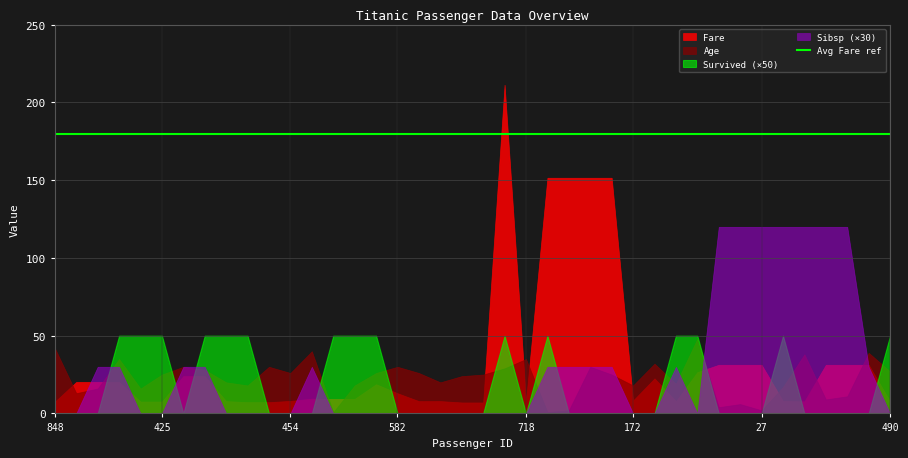

Reading left to right, what are all the values shown in this chart?

Fare: 7.5	20.2	20.2	20.2	7.7	7.7	24.0	24.0	7.9	7.2	7.2	8.1	9.5	9.3	9.3	18.8	13.0	7.9	7.9	7.0	7.0	211.3	8.1	151.6	151.6	151.6	151.6	8.3	22.5	7.9	26.6	31.3	31.3	31.3	7.9	7.8	31.3	31.3	31.3	7.8
Age: 42.0	13.0	16.0	35.0	16.0	25.0	30.0	28.0	20.0	18.0	30.0	26.0	40.0	0.8	18.0	26.0	30.0	26.0	20.0	24.0	25.0	29.0	35.0	0.9	2.0	30.0	25.0	18.0	32.0	19.0	48.0	4.0	6.0	2.0	17.0	38.0	9.0	11.0	39.0	27.0
Survived: 0.0	0.0	0.0	1.0	1.0	1.0	0.0	1.0	1.0	1.0	0.0	0.0	0.0	1.0	1.0	1.0	0.0	0.0	0.0	0.0	0.0	1.0	0.0	1.0	0.0	0.0	0.0	0.0	0.0	1.0	1.0	0.0	0.0	0.0	1.0	0.0	0.0	0.0	0.0	1.0
Sibsp: 0.0	0.0	1.0	1.0	0.0	0.0	1.0	1.0	0.0	0.0	0.0	0.0	1.0	0.0	0.0	0.0	0.0	0.0	0.0	0.0	0.0	0.0	0.0	1.0	1.0	1.0	1.0	0.0	0.0	1.0	0.0	4.0	4.0	4.0	4.0	4.0	4.0	4.0	1.0	0.0